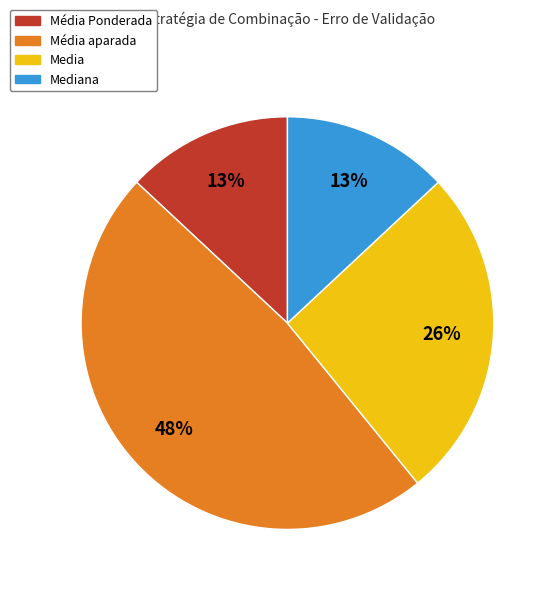

Is it true that Media is 17% of the pie?

False